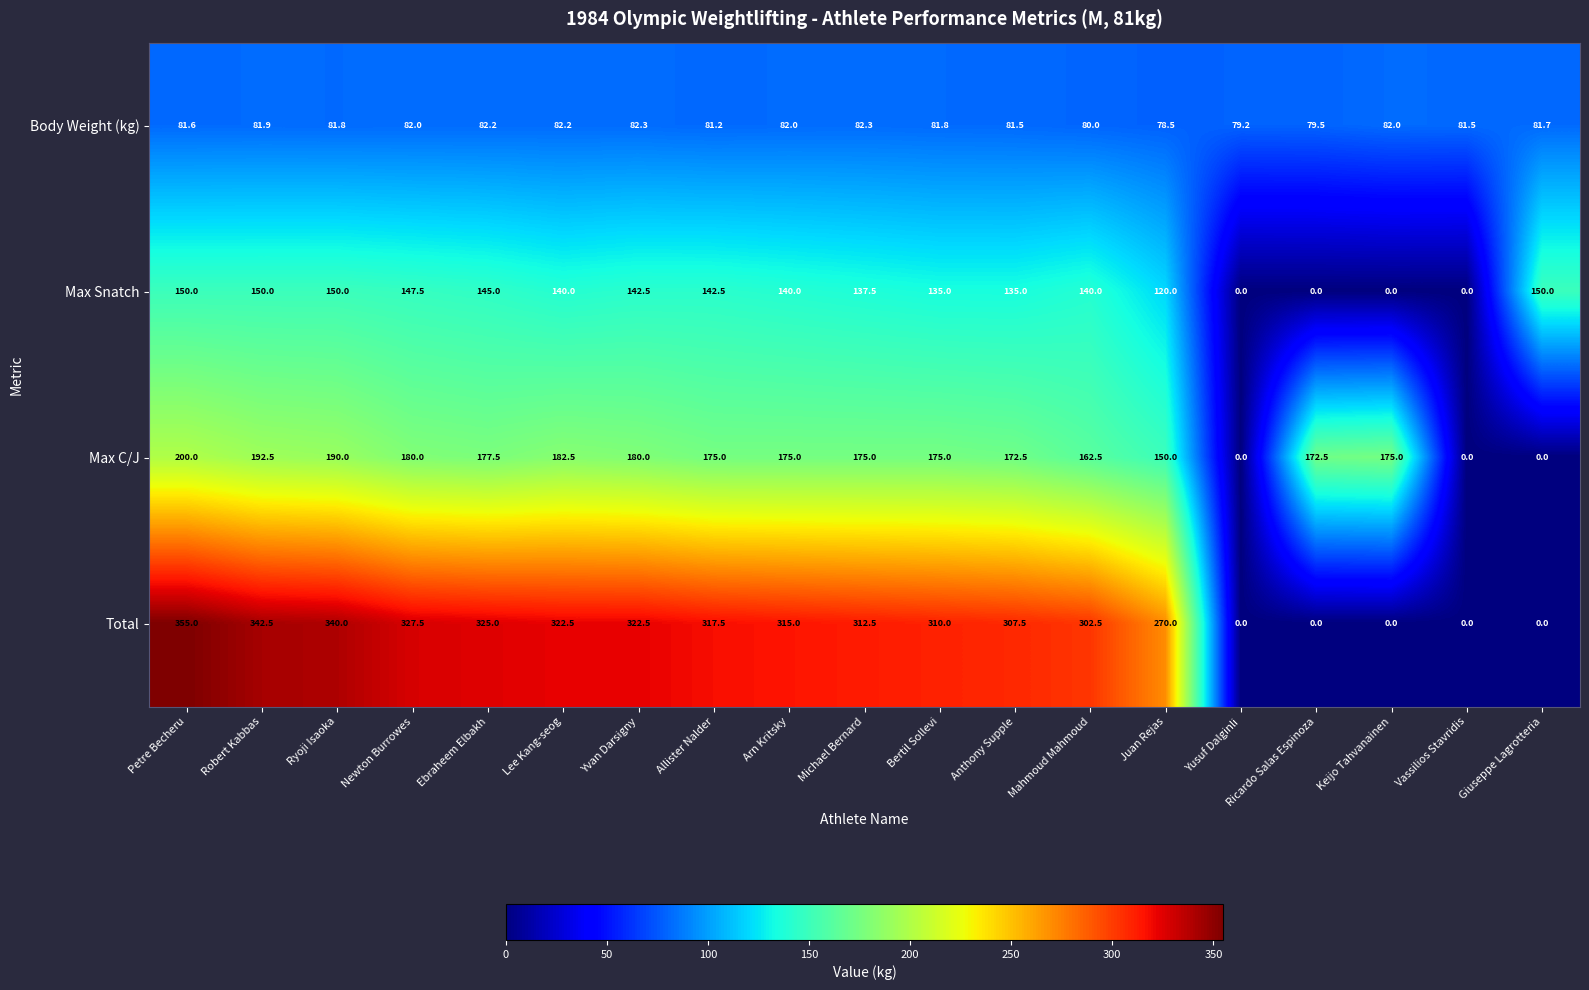

Rank the series at Ebraheem Elbakh from lowest to highest value.

Body Weight (kg), Max Snatch, Max C/J, Total